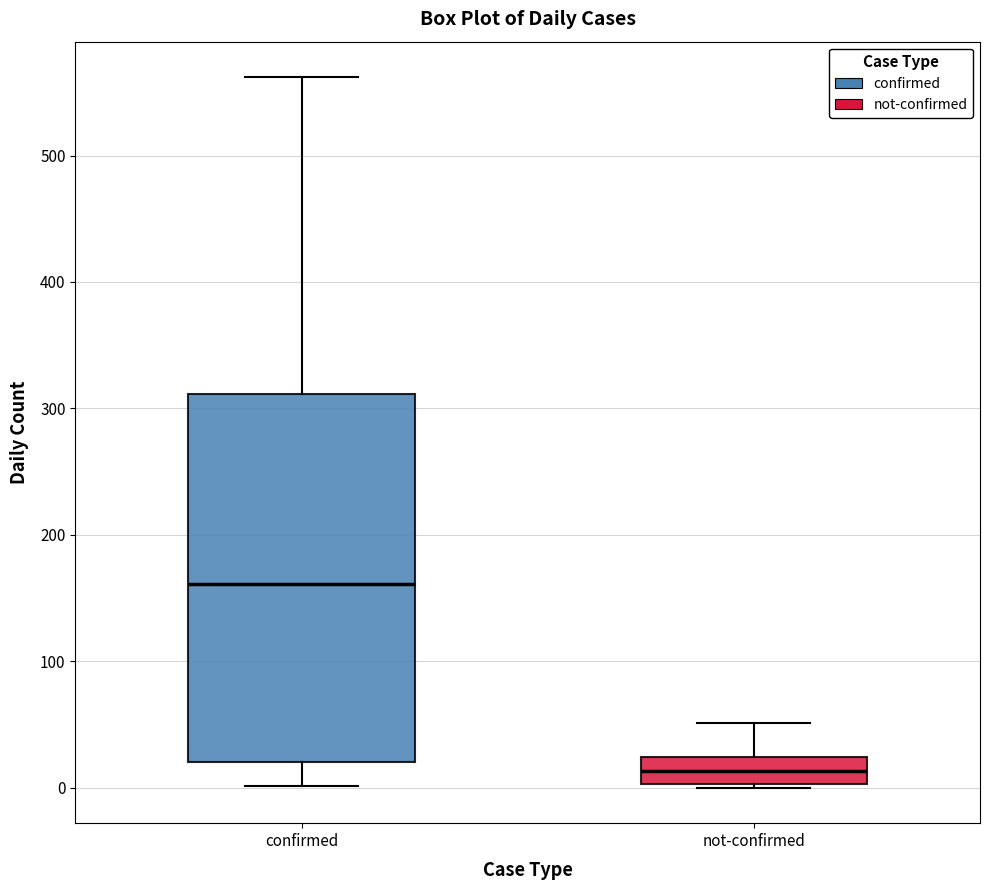

Which box's median line is the lowest?

not-confirmed